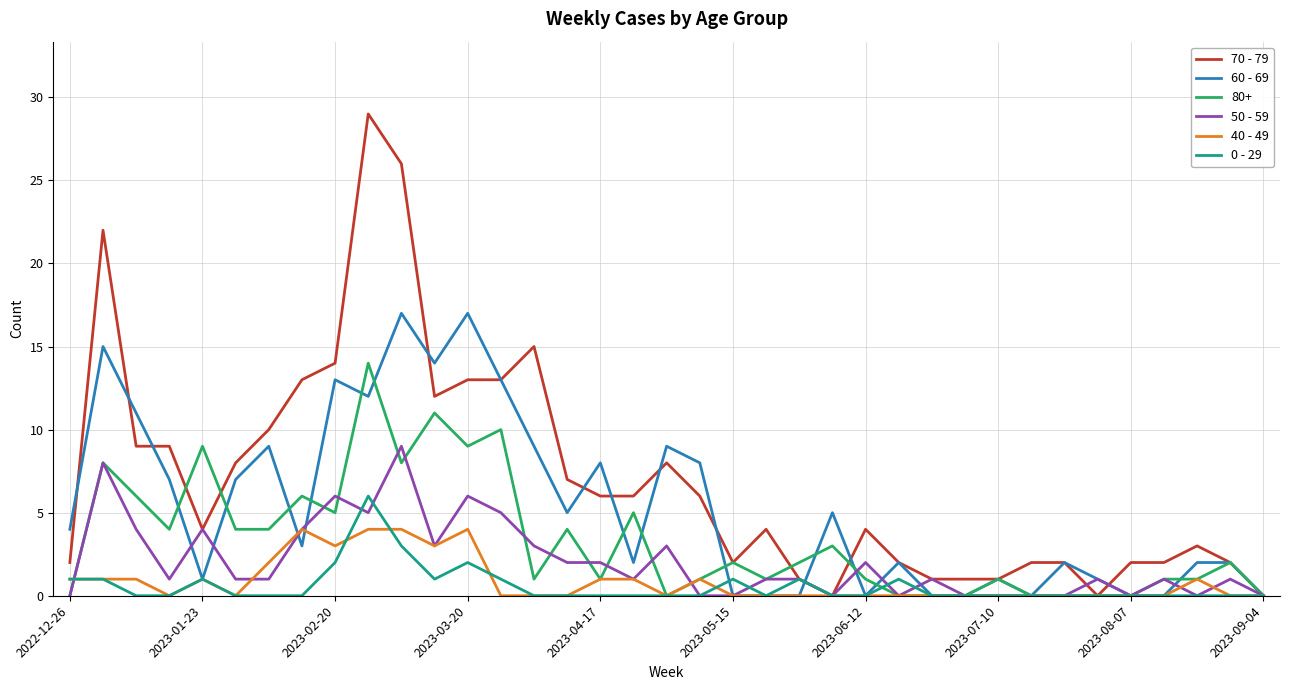

What is the maximum value for 80+?

14